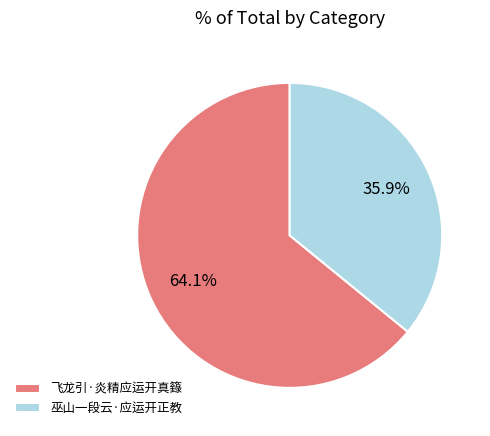

To the nearest percent, what is the difference between the largest and smallest slice percentages?

28%